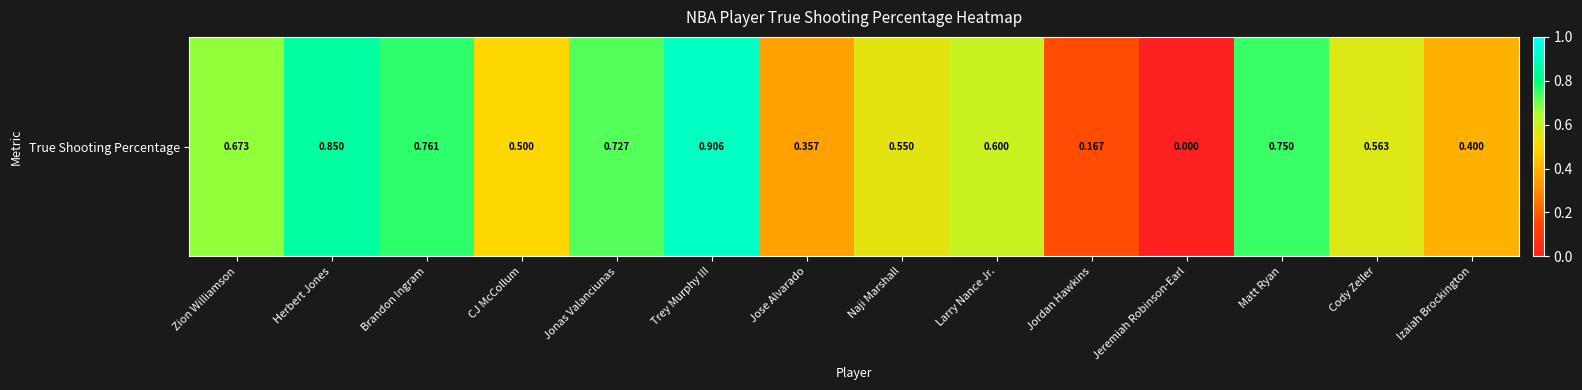

What is the average value?

0.6